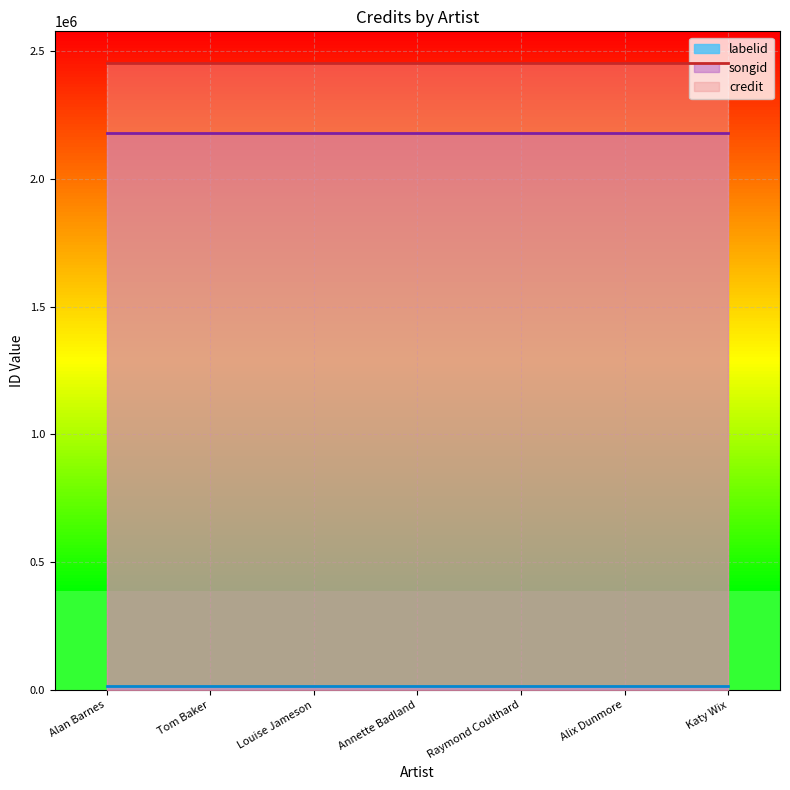

The value of songid at Louise Jameson is 759417. True or false?

False